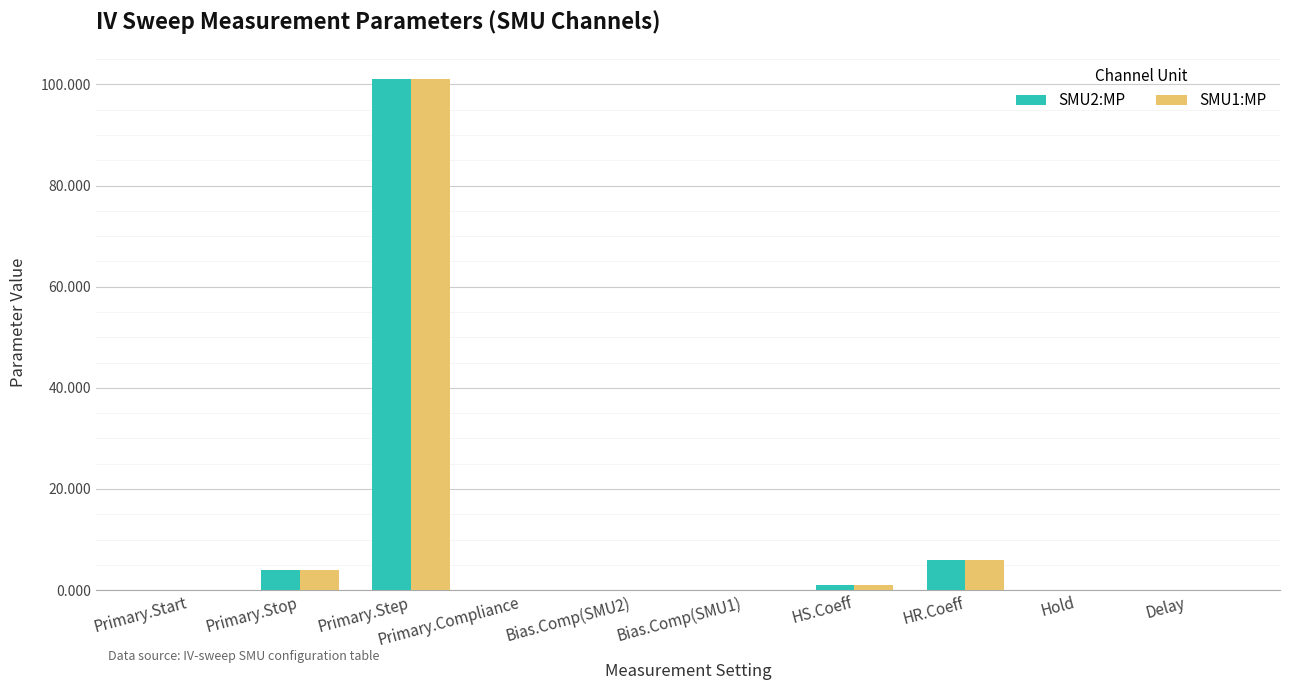

Which label corresponds to the largest value in the chart?

Primary.Step